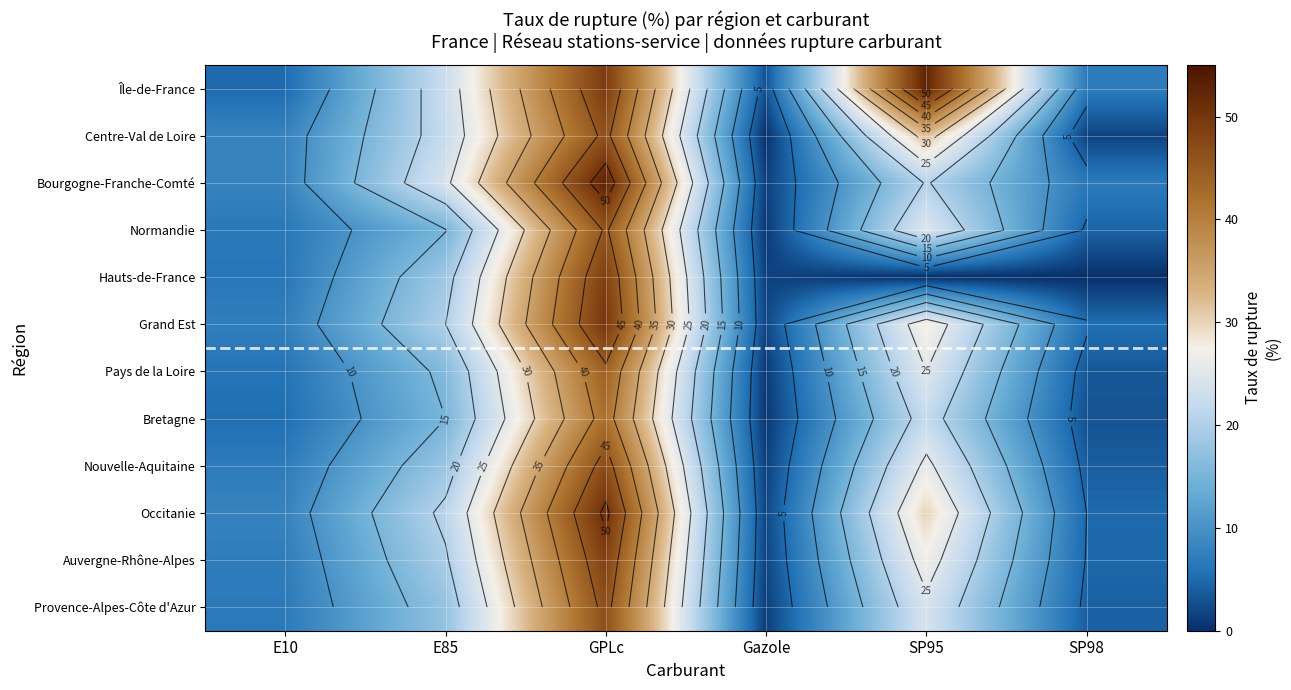

At which label does Bourgogne-Franche-Comté reach its minimum?

Gazole